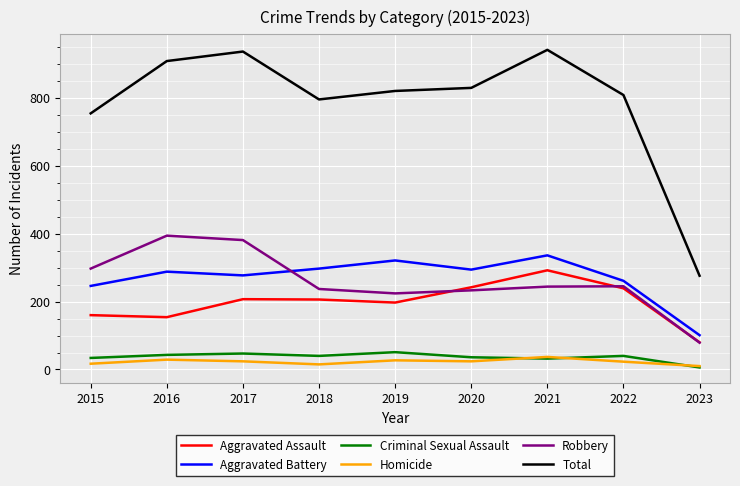

How many lines are shown in the chart?

6